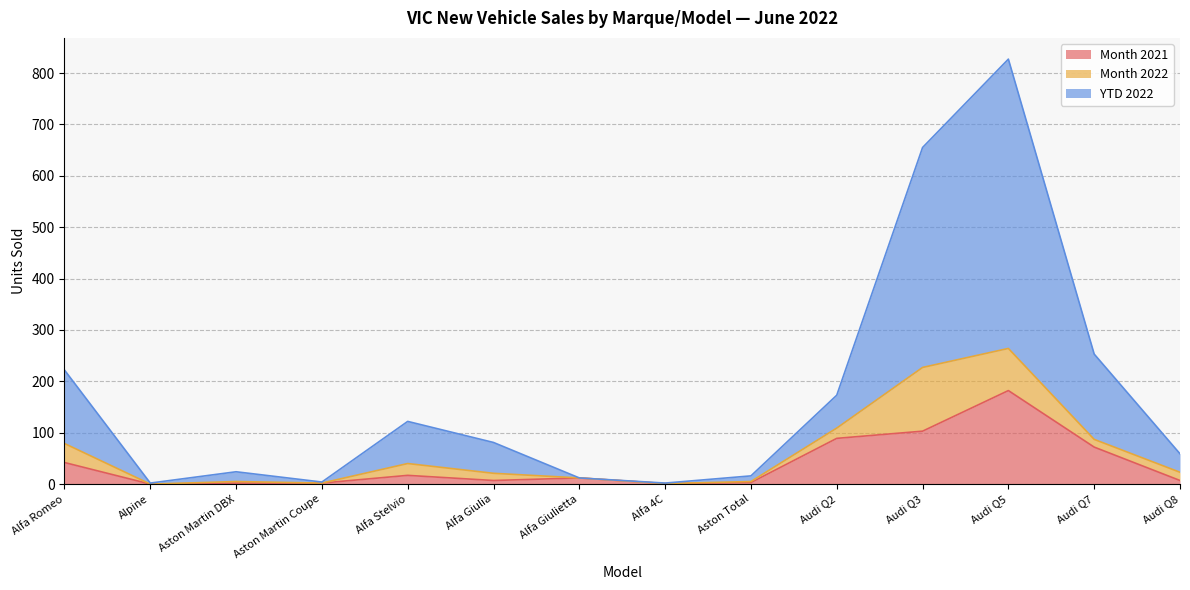

How many categories are shown in the chart?

14